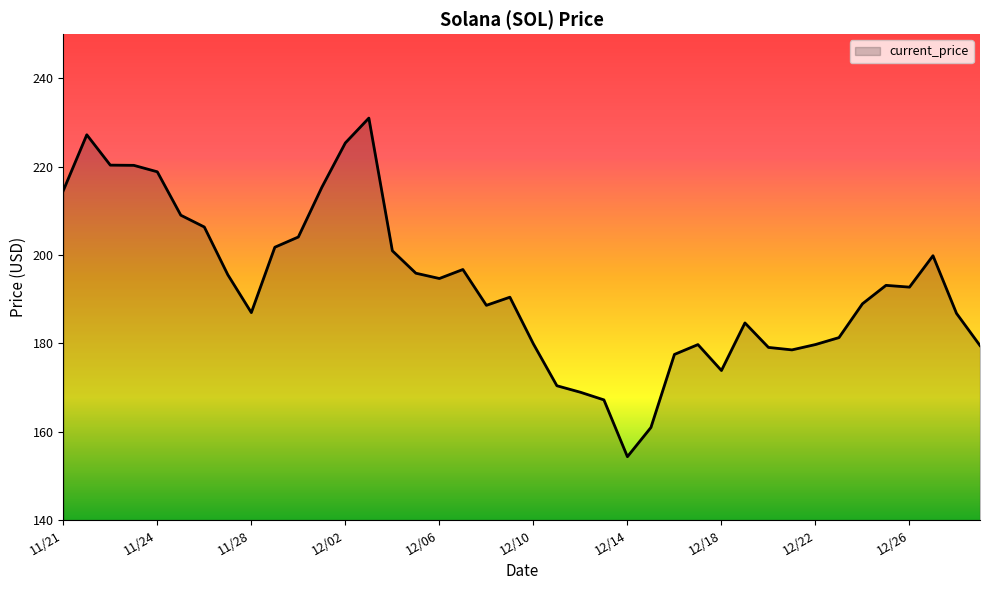

What is the smallest value displayed?

154.3